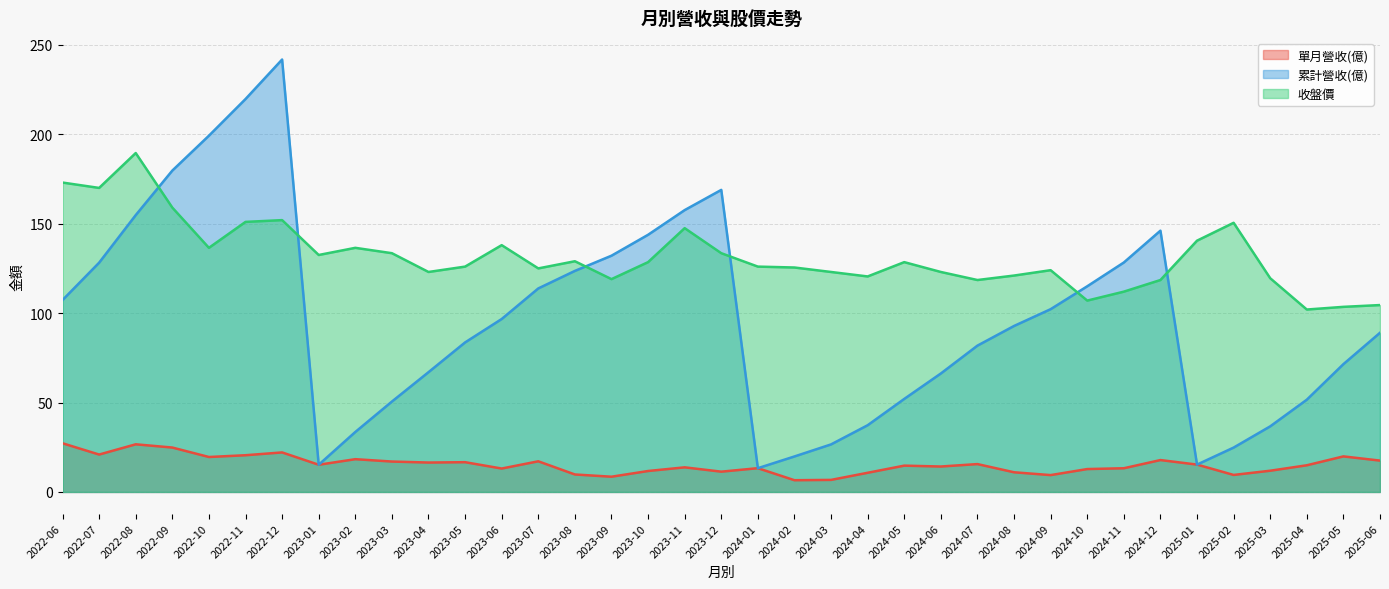

What is the sum of all 累計營收(億) values?

3587.4